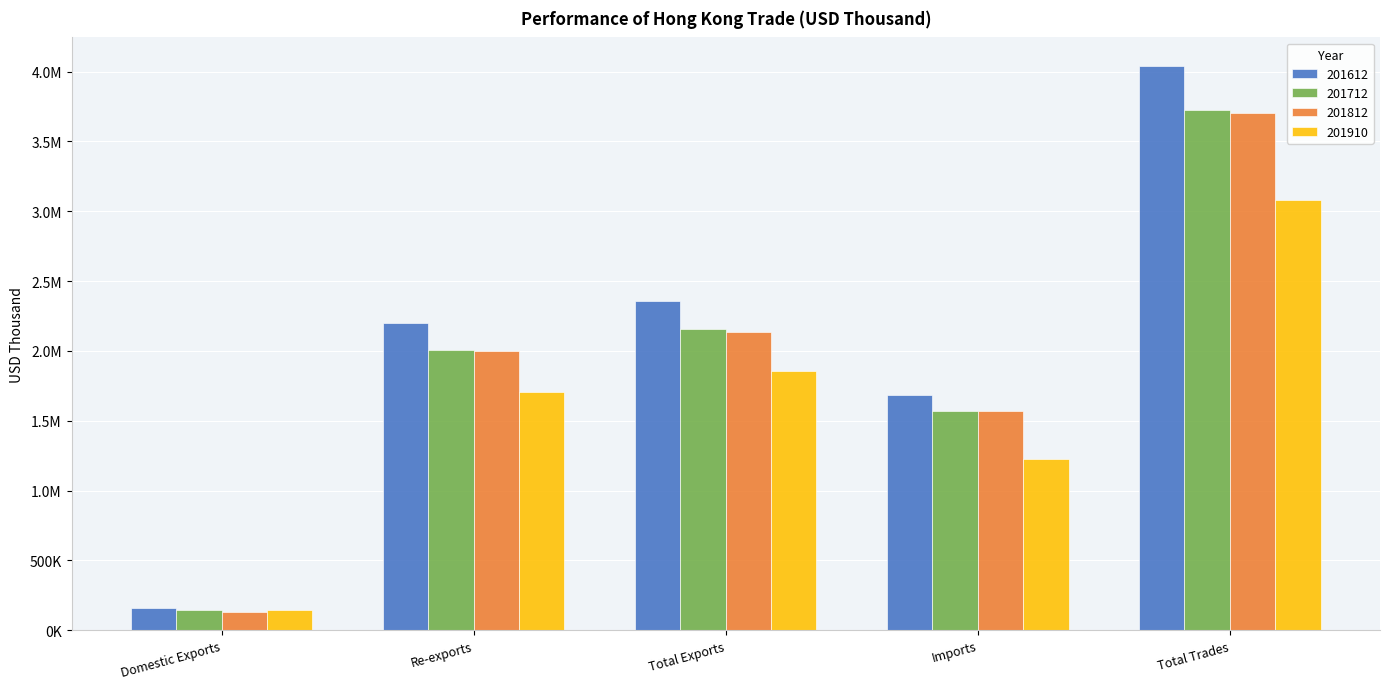

The 201910 series shows 685200.3 at Total Exports. True or false?

False